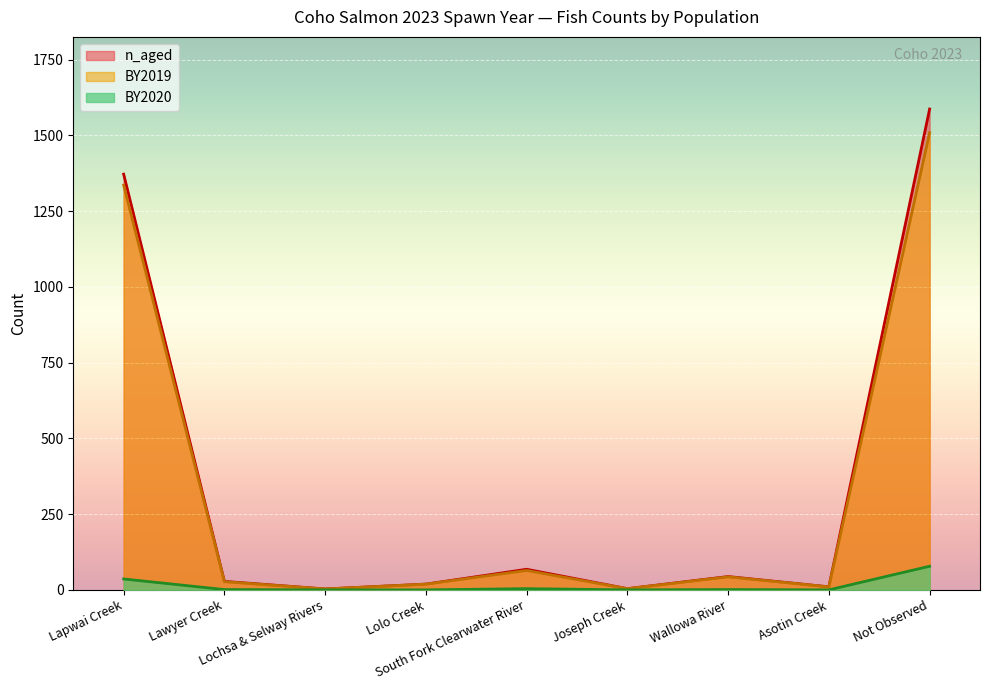

Reading right to left, transcribe all the data shown in this chart.

n_aged: Not Observed=1587	Asotin Creek=10	Wallowa River=44	Joseph Creek=4	South Fork Clearwater River=68	Lolo Creek=19	Lochsa & Selway Rivers=3	Lawyer Creek=28	Lapwai Creek=1372
BY2019: Not Observed=1509	Asotin Creek=10	Wallowa River=43	Joseph Creek=4	South Fork Clearwater River=64	Lolo Creek=19	Lochsa & Selway Rivers=3	Lawyer Creek=27	Lapwai Creek=1336
BY2020: Not Observed=78	Asotin Creek=0	Wallowa River=1	Joseph Creek=0	South Fork Clearwater River=4	Lolo Creek=0	Lochsa & Selway Rivers=0	Lawyer Creek=1	Lapwai Creek=36